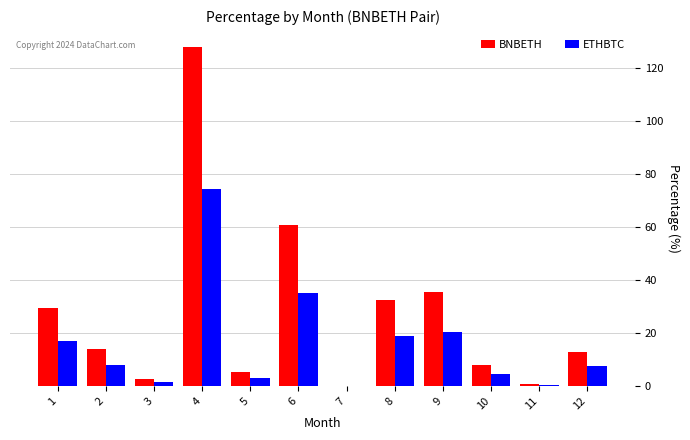

Where is BNBETH nearest to the value 64?

6